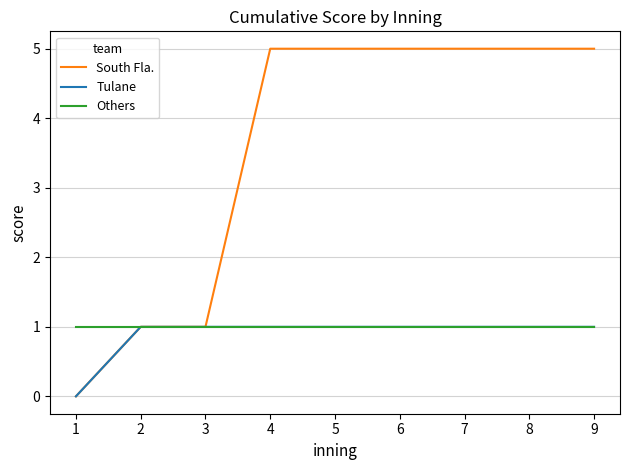

Which series has the largest total across all categories?

South Fla.